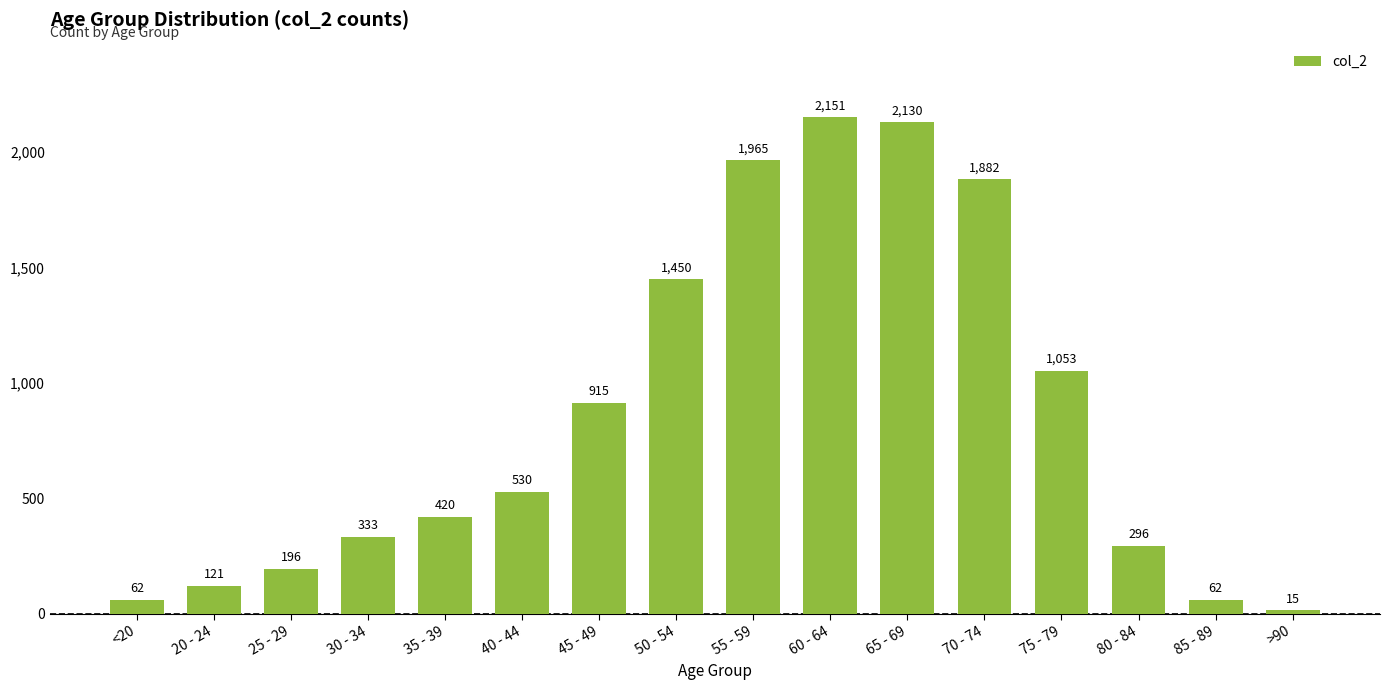

What is the sum of the values at 45 - 49 and 60 - 64?

3066